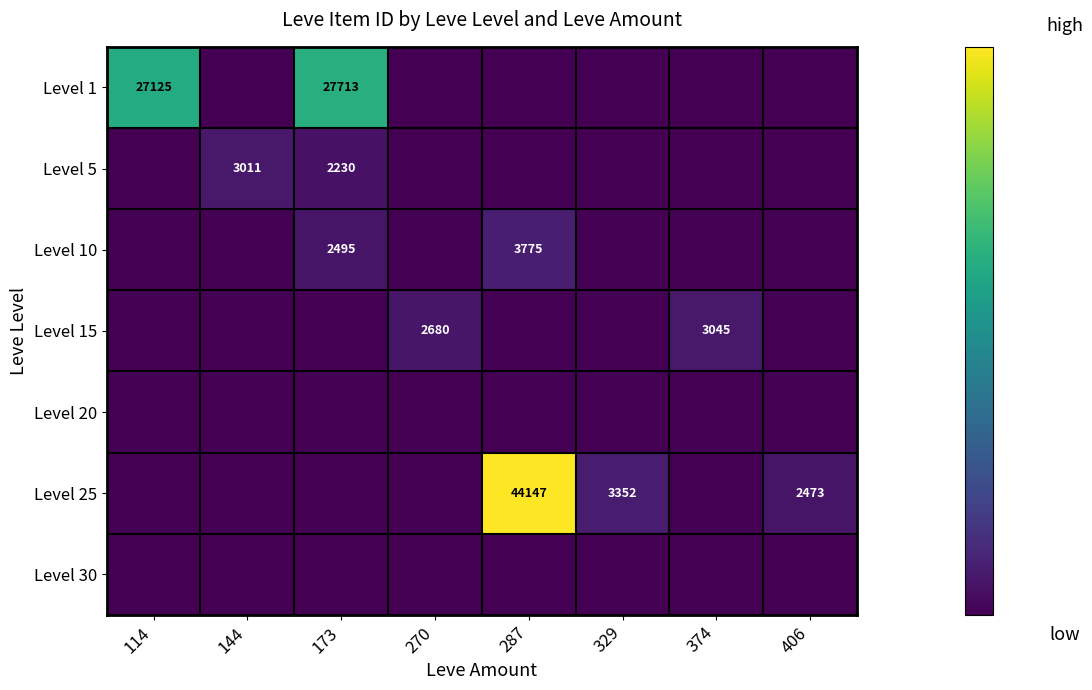

The Level 25 series shows 2473 at 406. True or false?

True